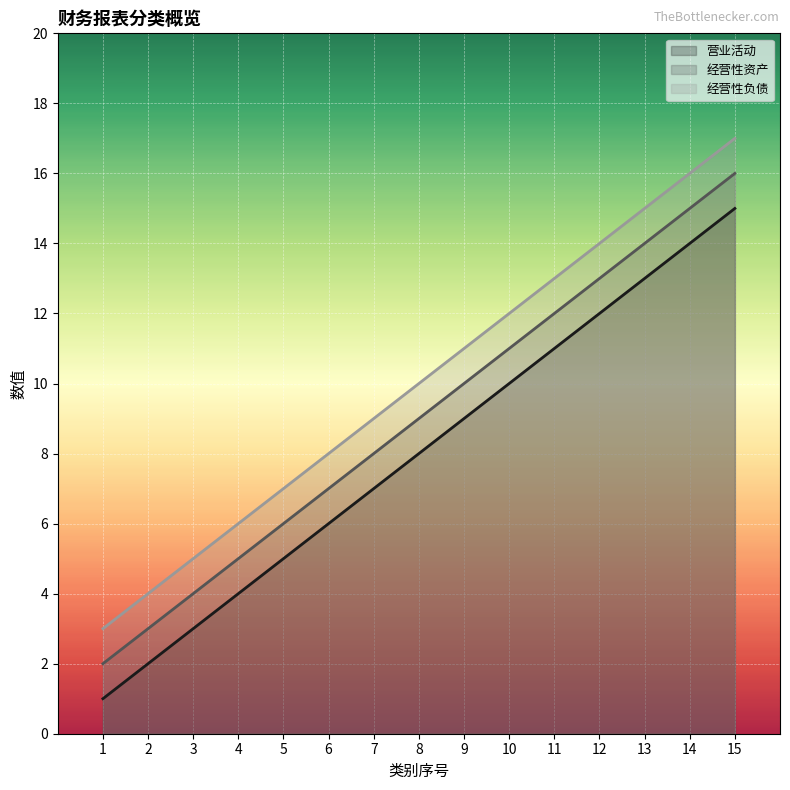

The 营业活动 series shows 13 at 13. True or false?

True